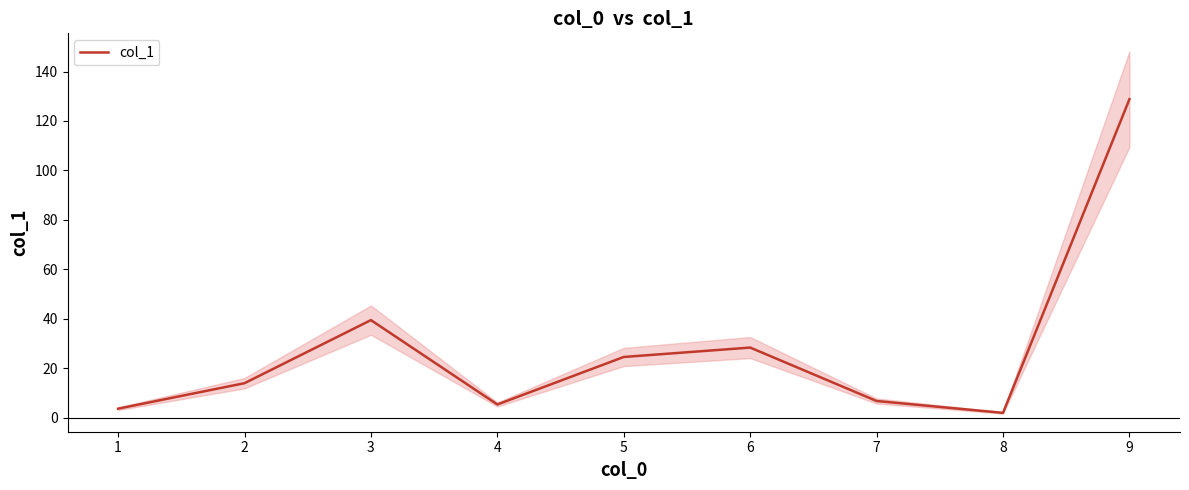

The value at 9 is 128.8. True or false?

True